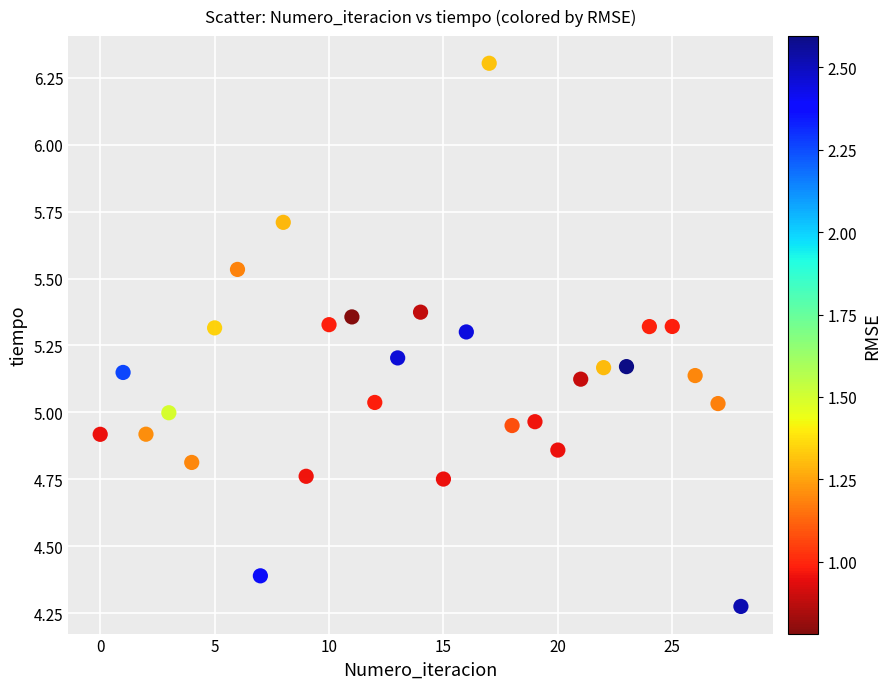

What is the range of Y values (max minus min)?

2.0